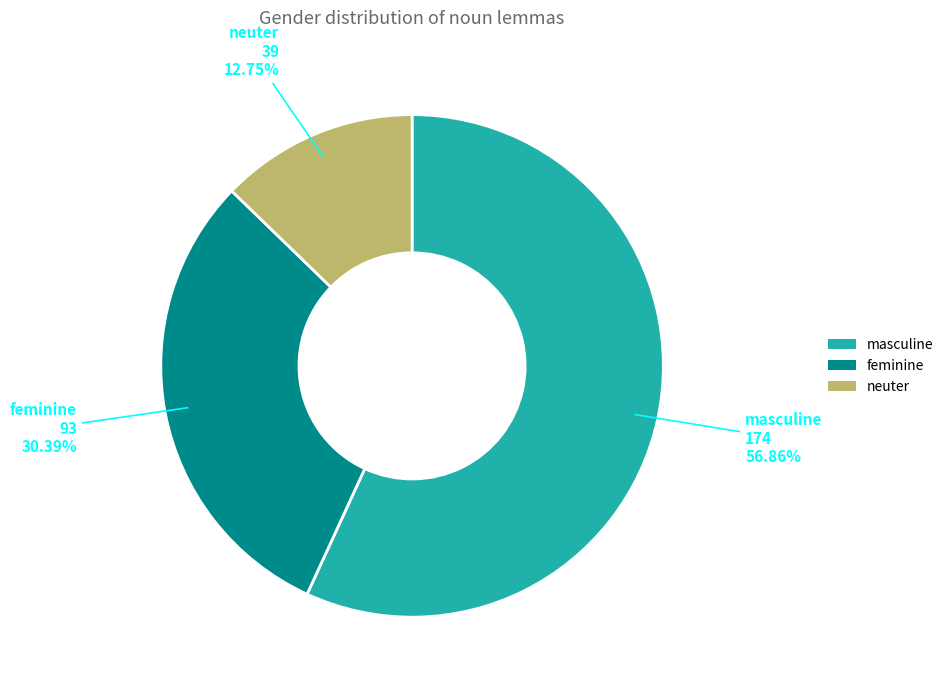

To the nearest percent, what is the difference between the largest and smallest slice percentages?

44%